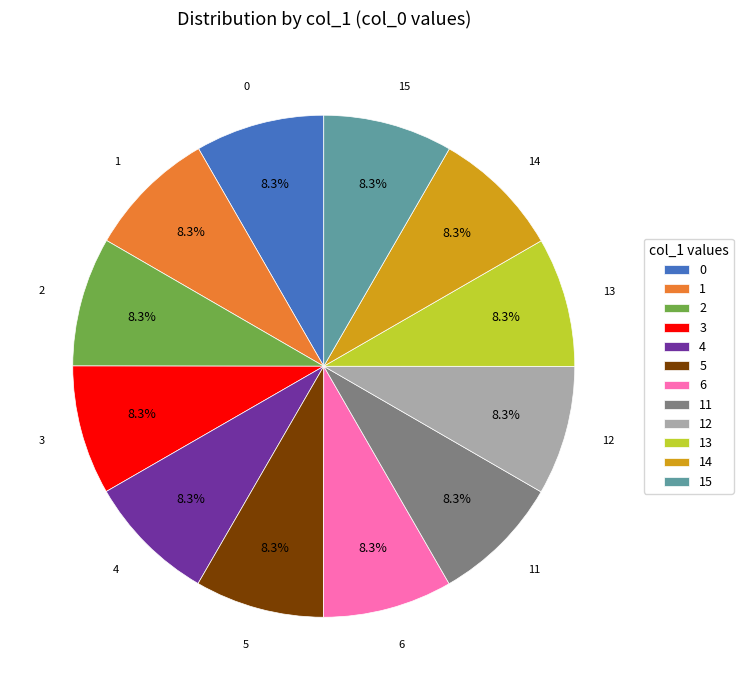

Does 13 represent more than half of the total?

No